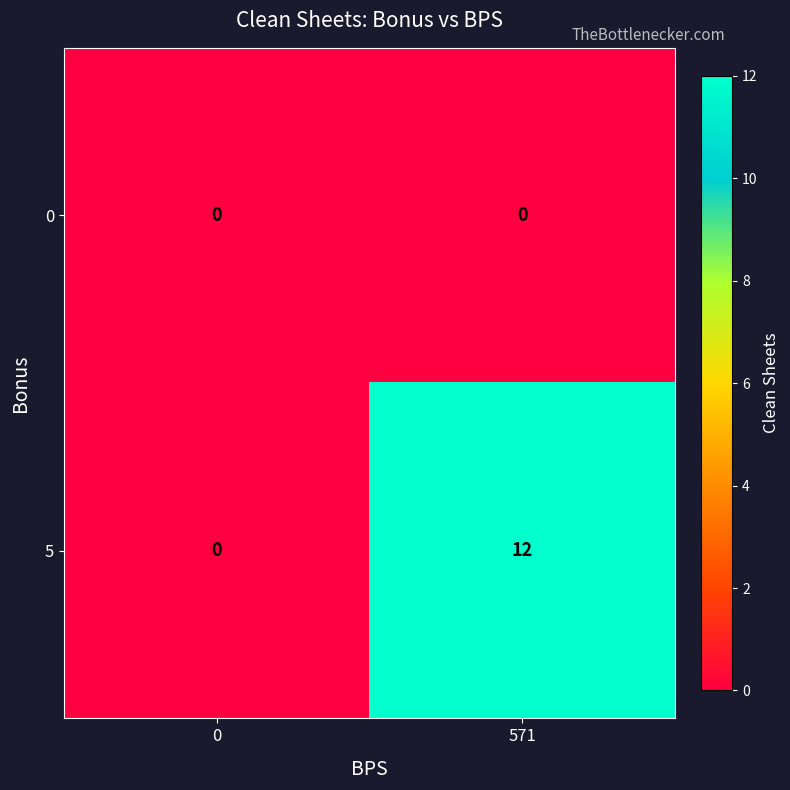

How many data points does each series have?

2